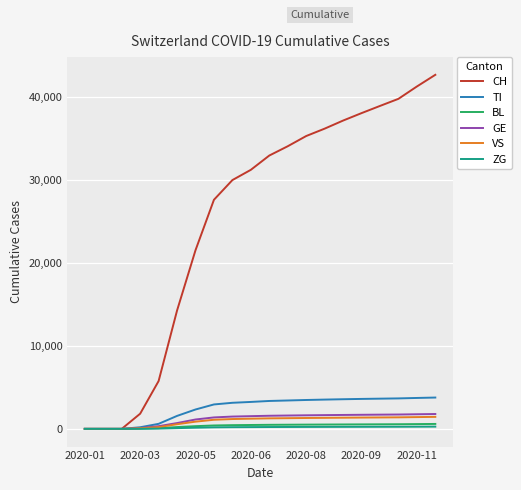

What is the average value of the VS series?

940